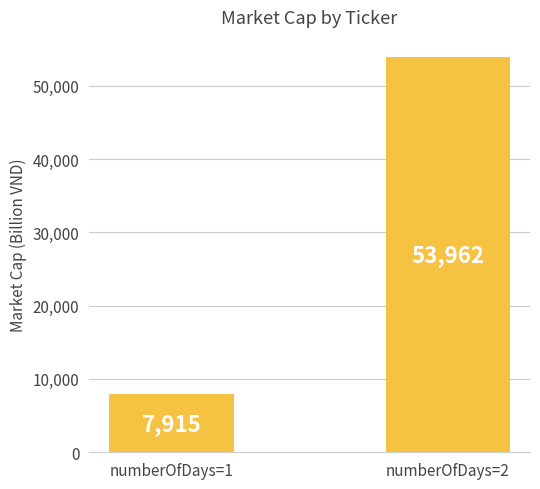

What is the change in value from numberOfDays=1 to numberOfDays=2?

+46046.7